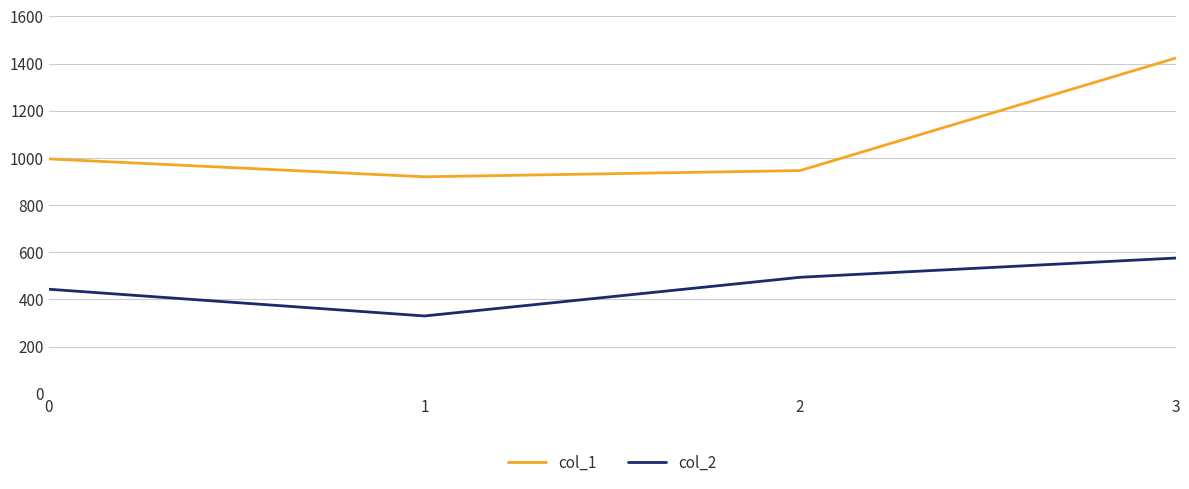

True or false: col_1 and col_2 cross at least once.

False